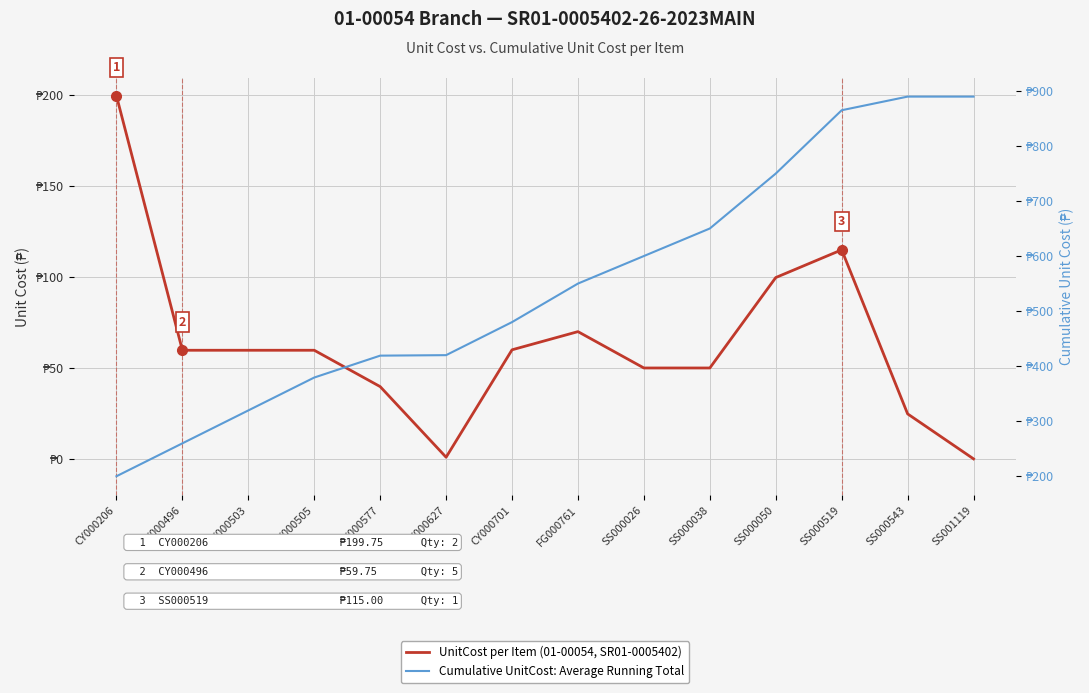

True or false: Cumulative UnitCost: Average Running Total has more than 0 interior local peaks.

False